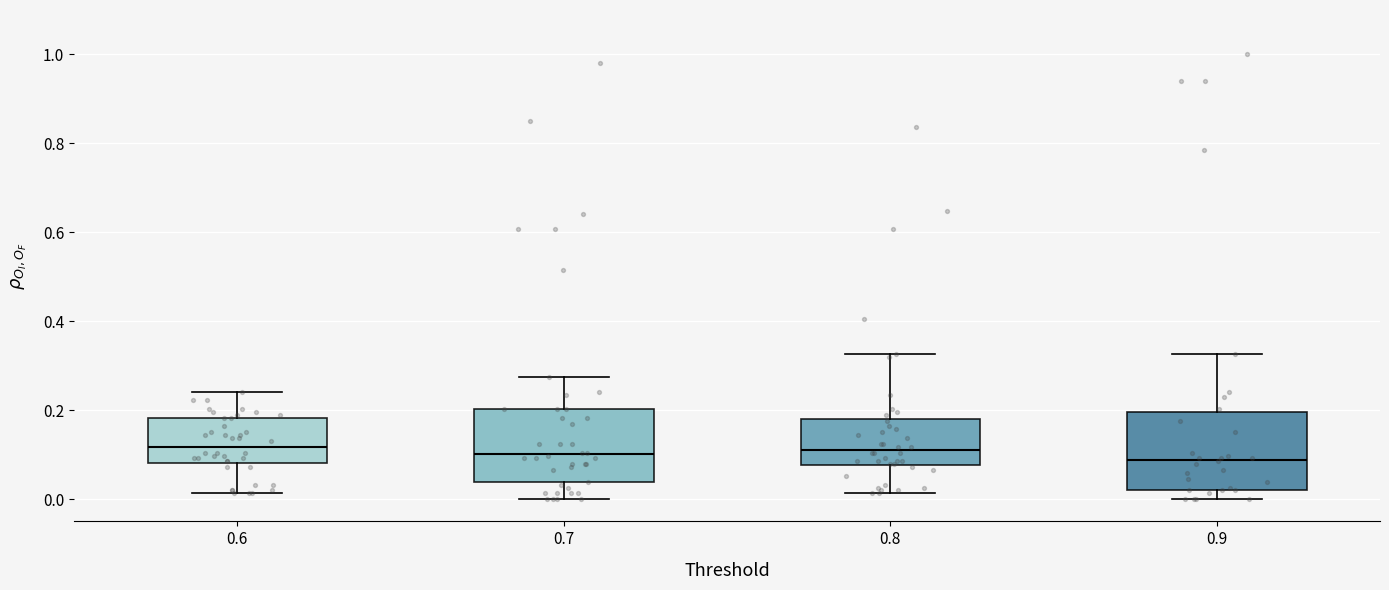

Reading left to right, read every box against the y-axis: the position of its median line, the range the box covers, and the ends of its whiskers. The values are not printed on the chart, so give them approximately, as read against the axis.

0.6: median 0.12, box 0.08 to 0.18, whiskers 0.02 to 0.24
0.7: median 0.10, box 0.04 to 0.20, whiskers 0.00 to 0.28
0.8: median 0.12, box 0.08 to 0.18, whiskers 0.02 to 0.32
0.9: median 0.08, box 0.02 to 0.20, whiskers 0.00 to 0.32